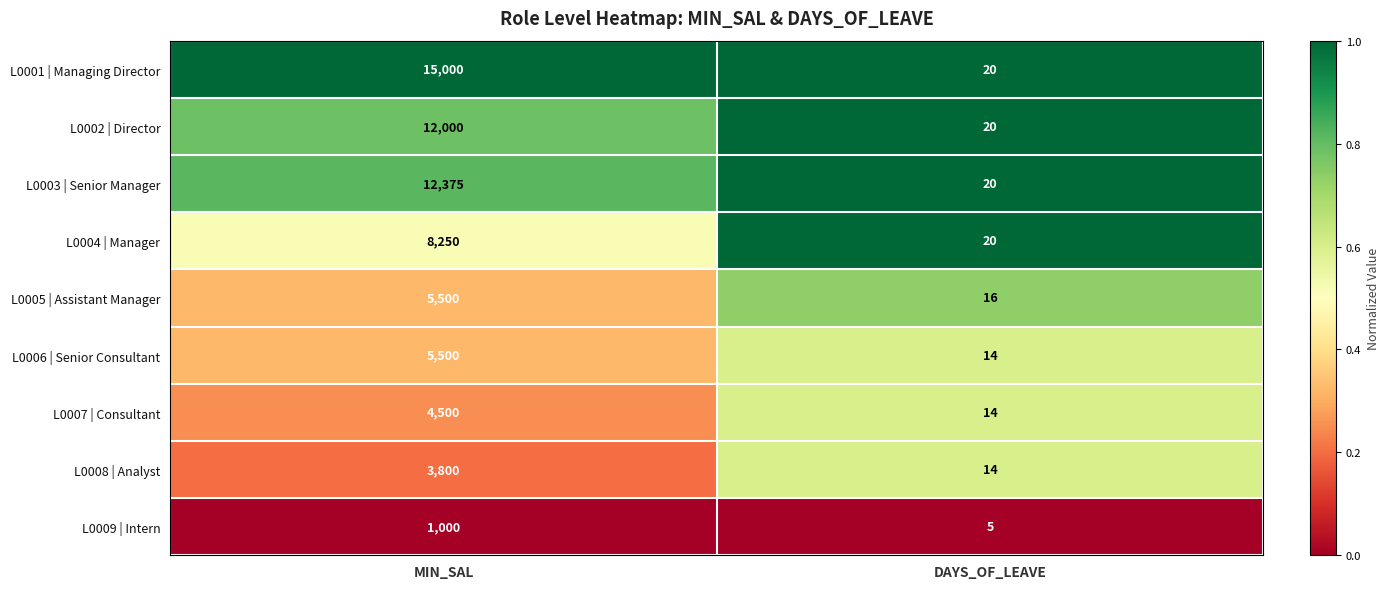

At which category is the sum across all series the highest?

MIN_SAL